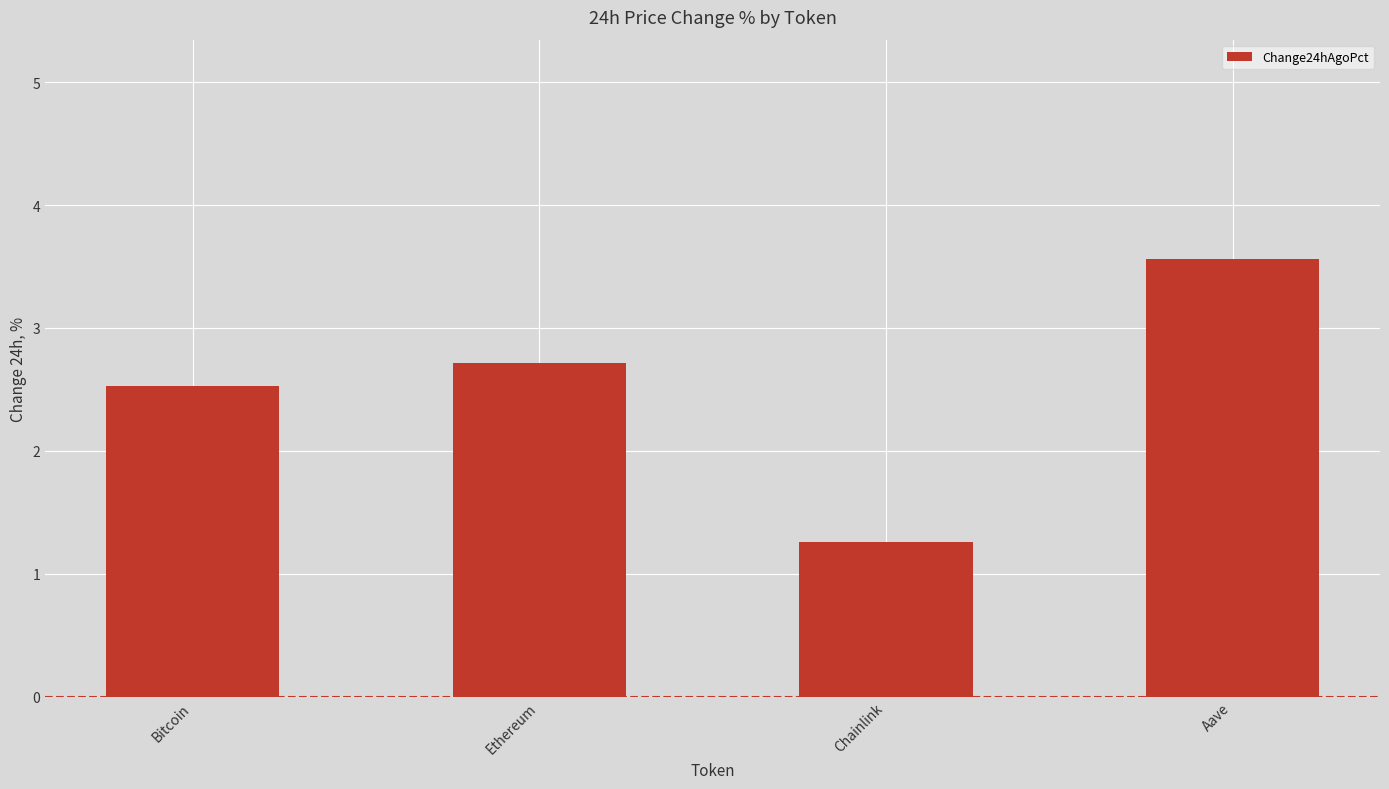

What is the sum of all values?

10.1